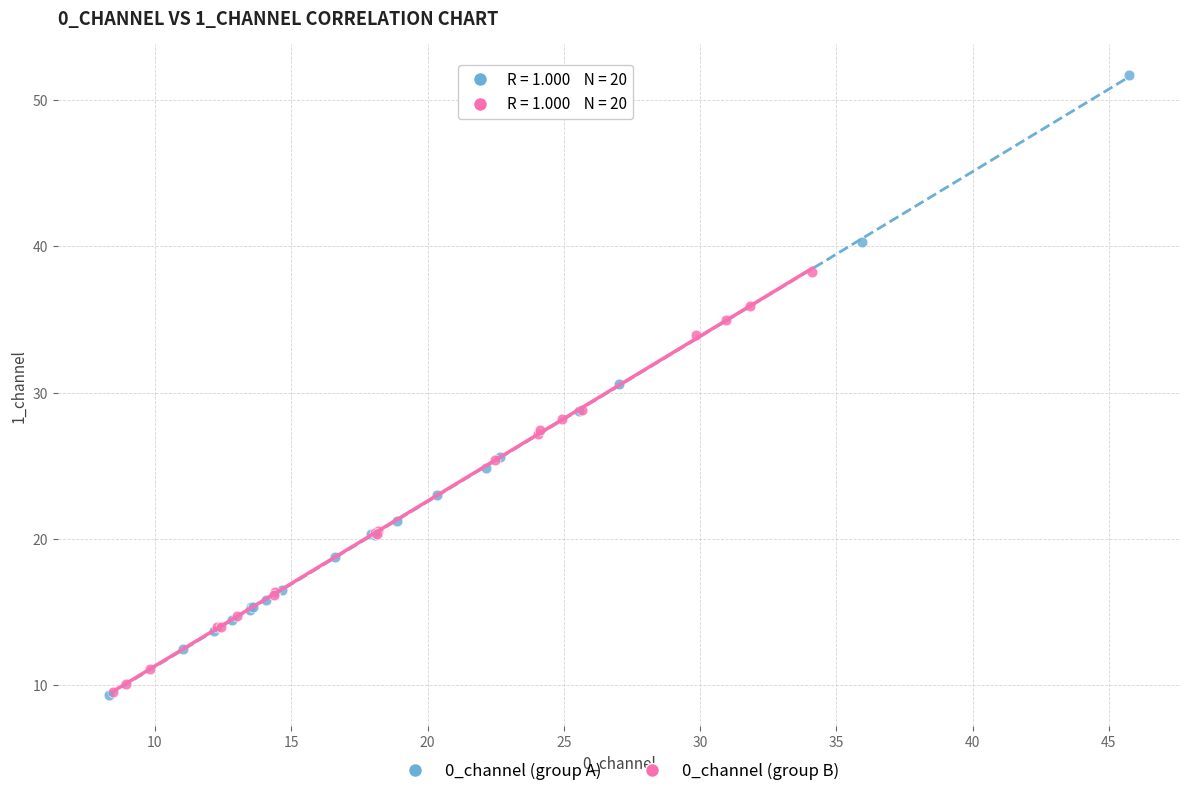

Which series contains the highest Y value?

0_channel (group A)